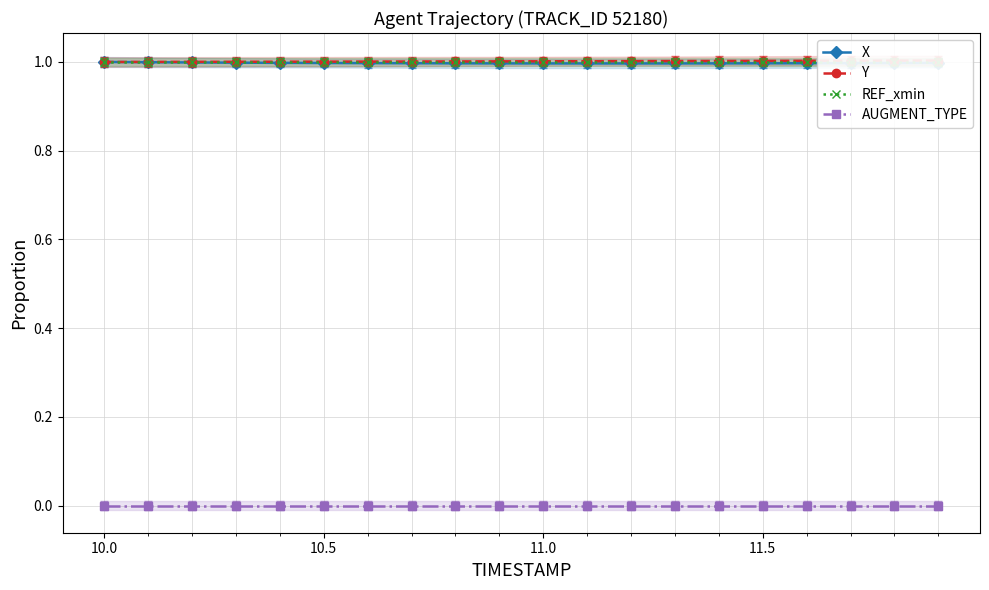

True or false: X and REF_xmin cross at least once.

False